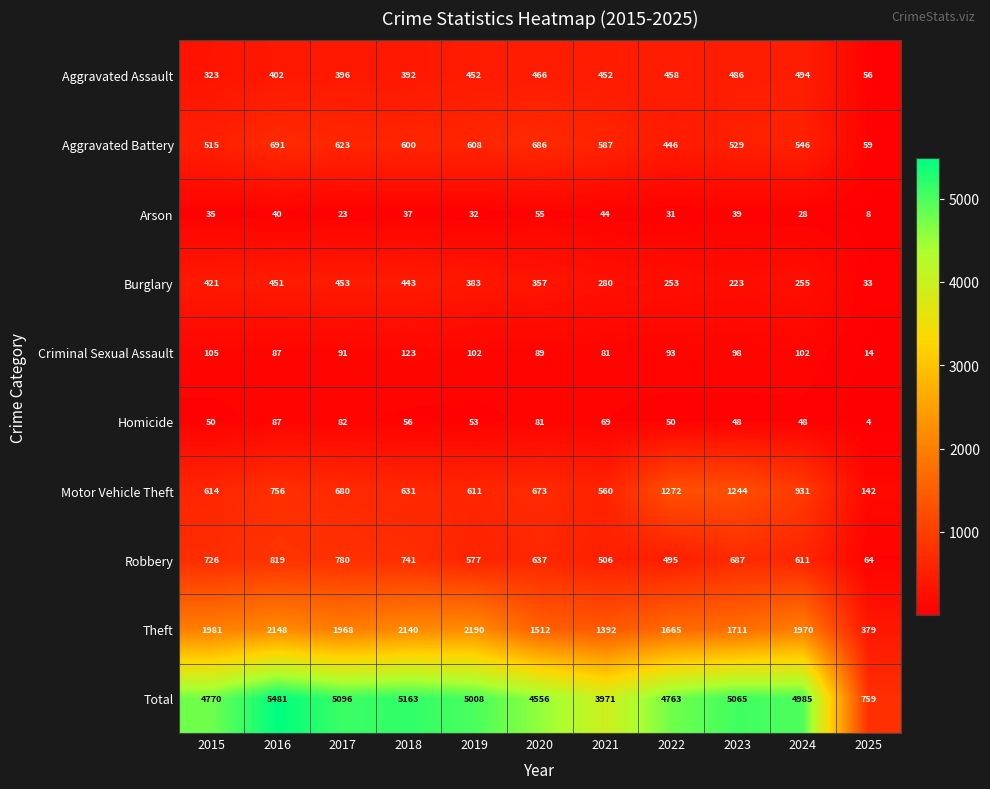

Which series changed the most between 2022 and 2024?

Motor Vehicle Theft